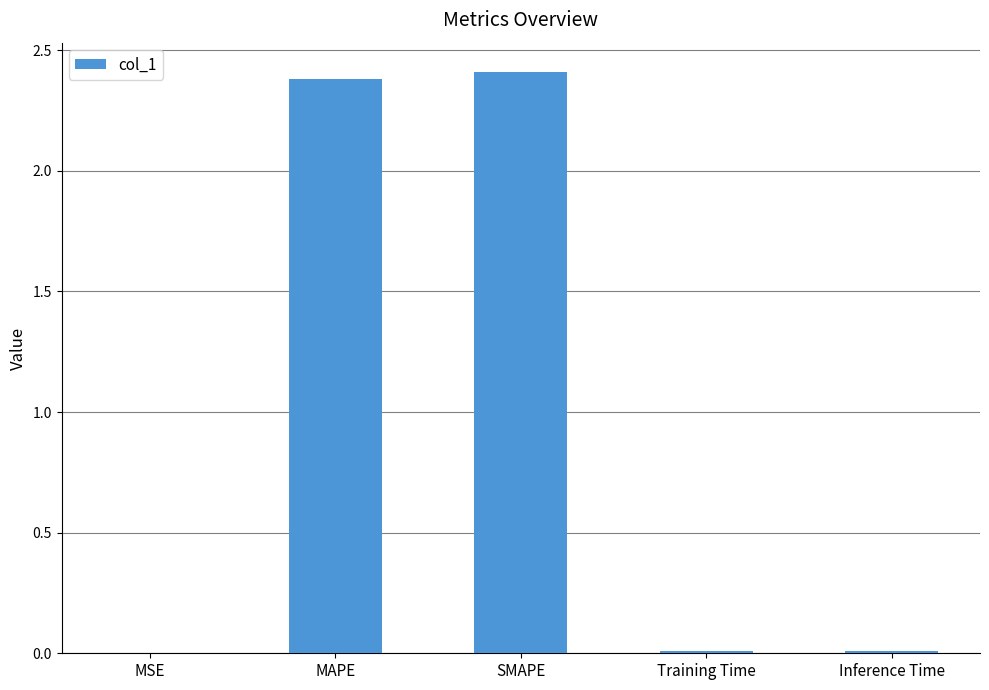

What is the sum of all values?

4.8